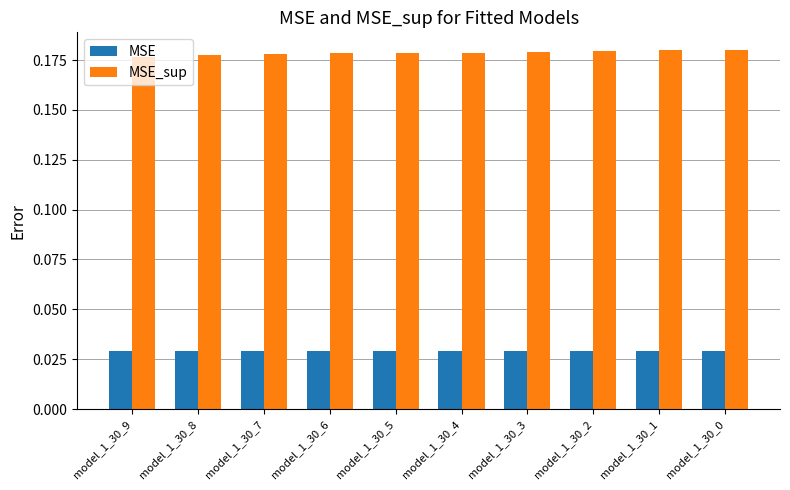

Rank the series by their average value, from highest to lowest.

MSE_sup, MSE